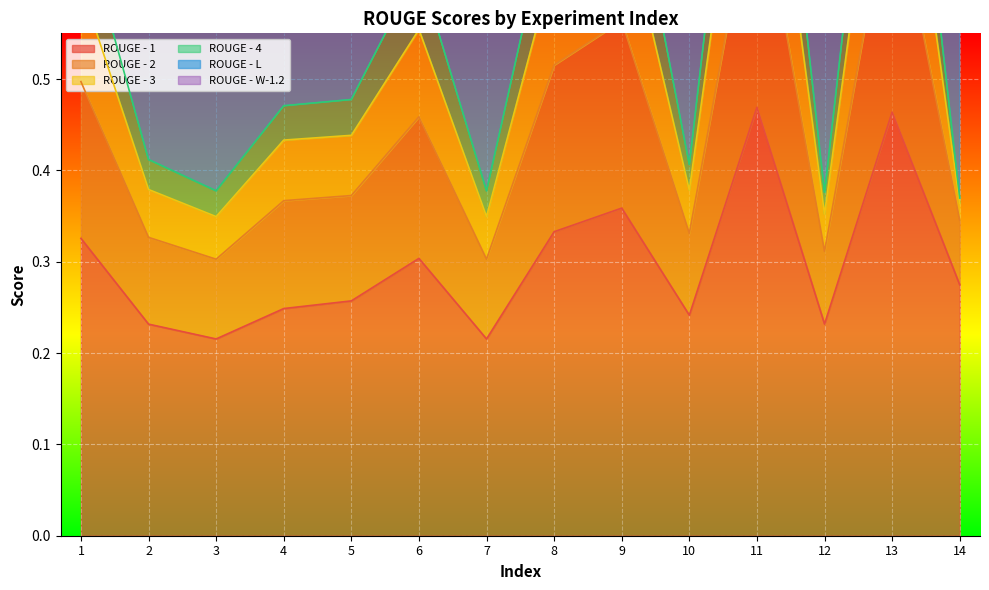

The ROUGE - L series shows 0.7 at 11. True or false?

True